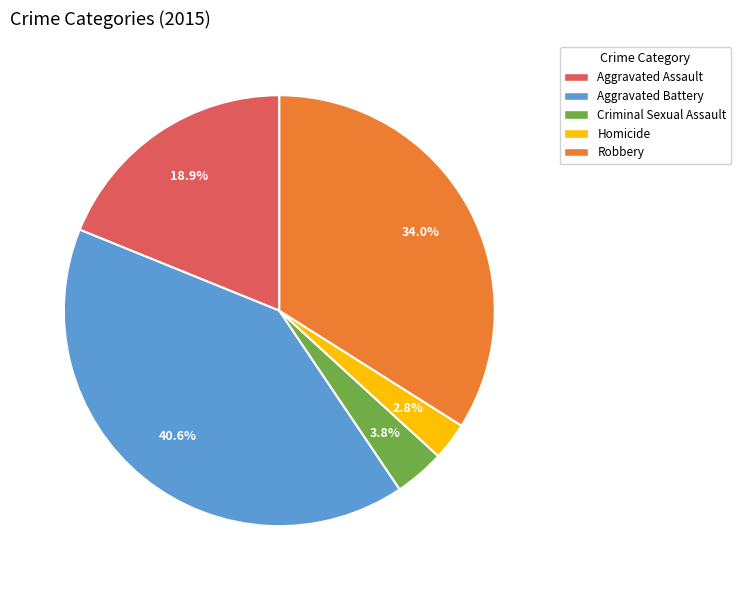

Which category has the biggest portion of the pie?

Aggravated Battery